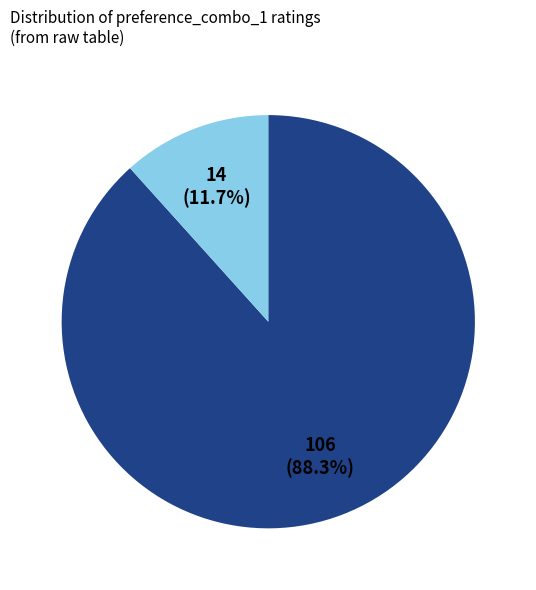

Is there any slice that represents more than half of the pie?

Yes